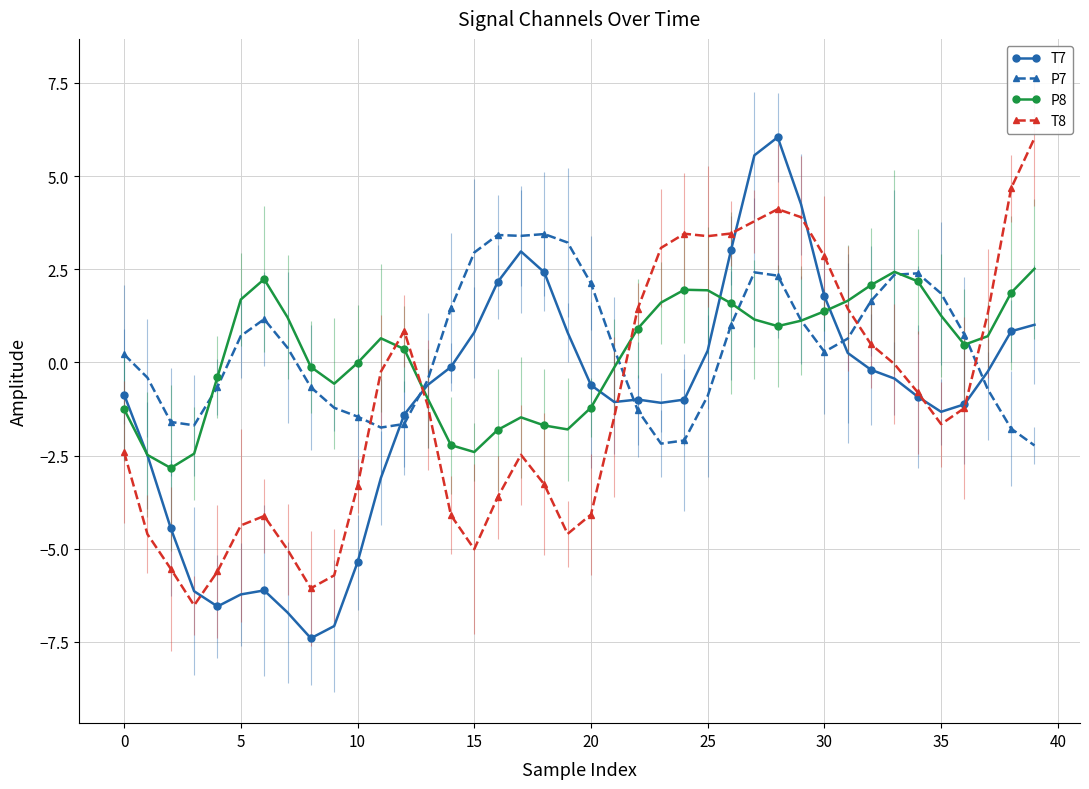

How many times do T8 and P7 cross each other?

5